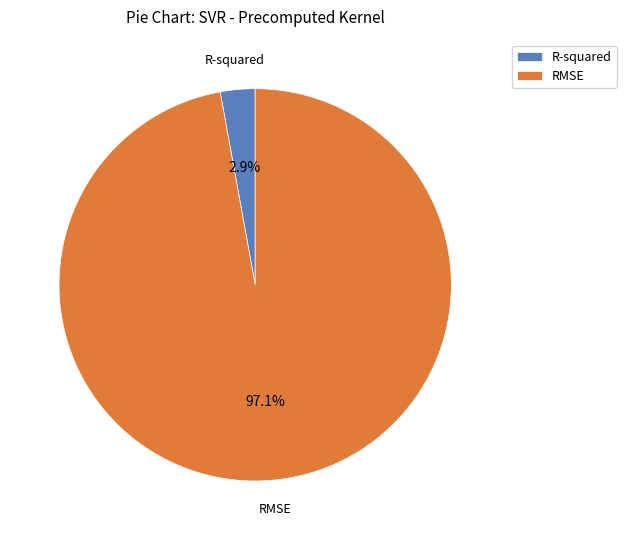

Which slice is the largest?

RMSE